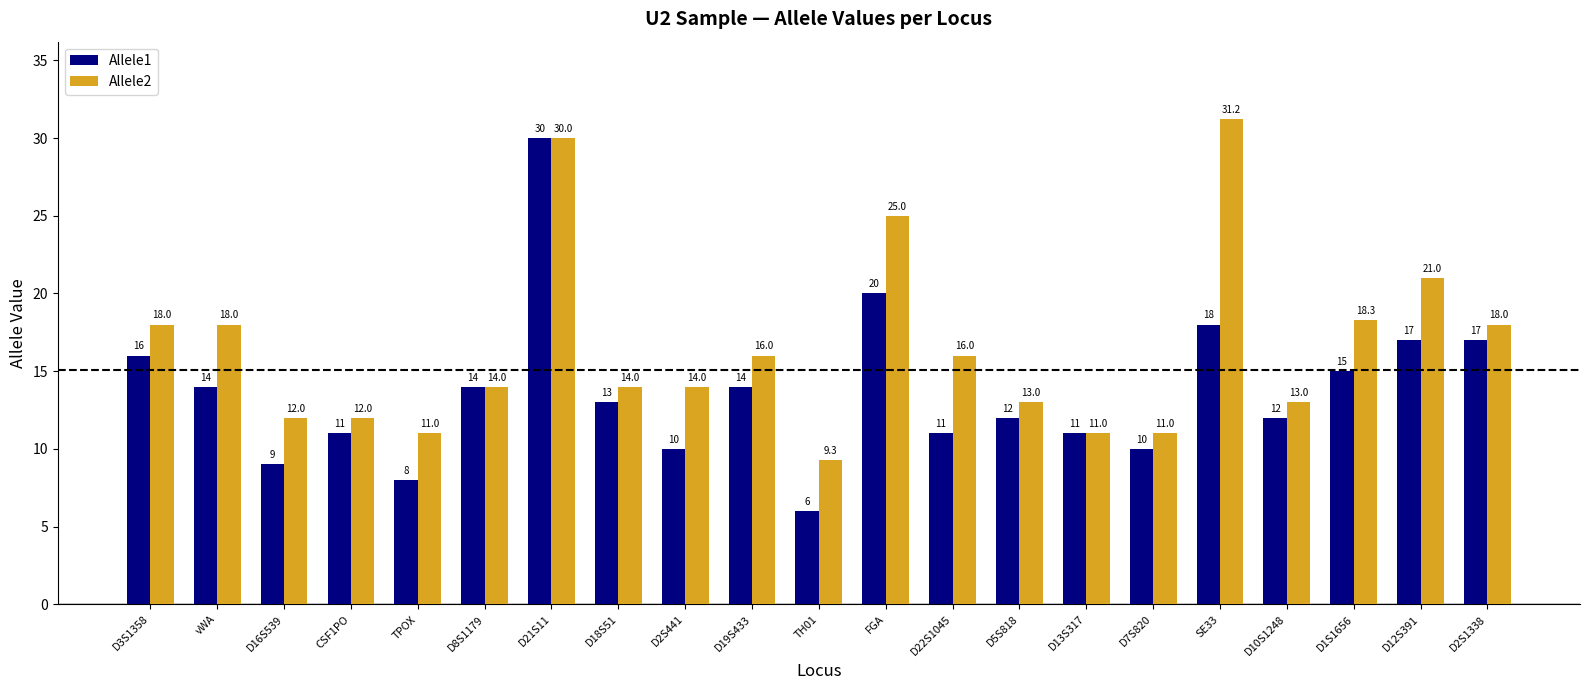

What is the label of the 16th bar from the right?

D8S1179